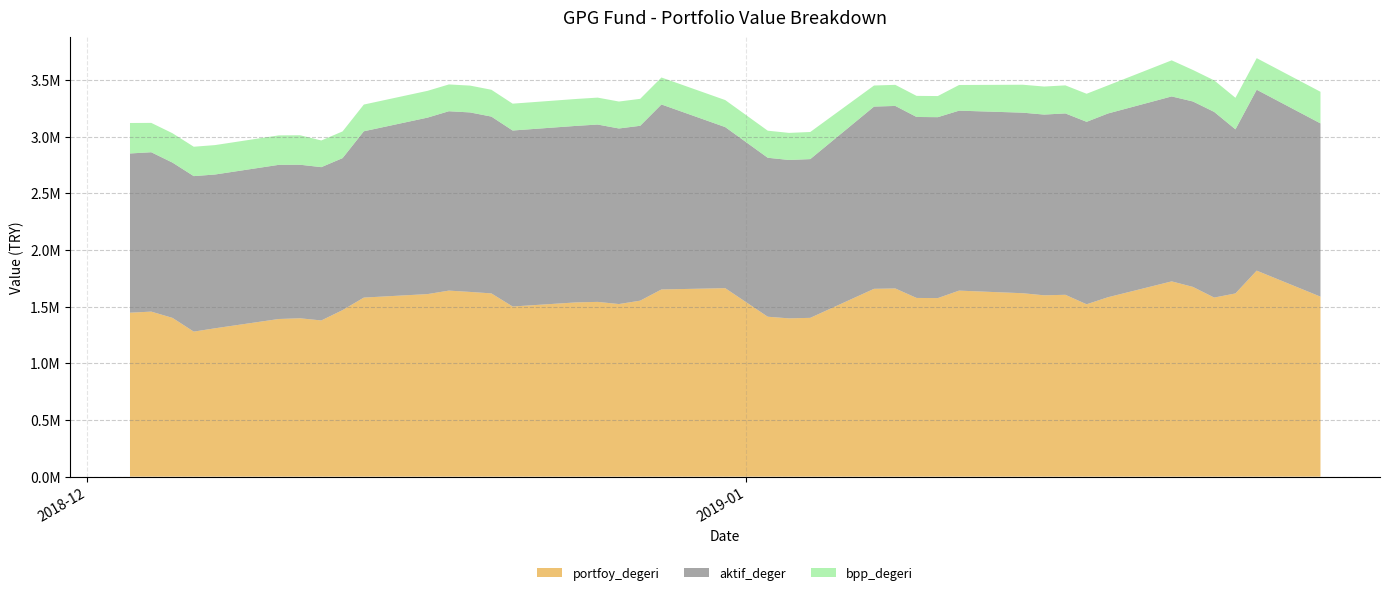

Reading right to left, list all the values displayed in this chart.

portfoy_degeri: 1588173.7	1817751.1	1616547.1	1580053.8	1674179.4	1722944.1	1582829.6	1520928.5	1604575.6	1599960.9	1618286.2	1641378.5	1575437.2	1576852.0	1660437.4	1657268.0	1401185.0	1396573.3	1411076.9	1663006.9	1651582.9	1552851.0	1522869.3	1541948.2	1537674.2	1501231.9	1616960.4	1629890.9	1641523.1	1610740.6	1579942.3	1469465.9	1378232.9	1397348.1	1391053.3	1309031.0	1279739.5	1400726.6	1456171.4	1446584.6
aktif_deger: 1528430.1	1595963.0	1447586.4	1637981.4	1635880.0	1631725.4	1621059.2	1609660.6	1600164.2	1594602.1	1593018.5	1587718.4	1596200.6	1596527.4	1610335.2	1607786.8	1400484.6	1397384.7	1402392.0	1420981.3	1632170.9	1542757.8	1549029.7	1564610.4	1557279.4	1552697.0	1559727.7	1583584.1	1582451.6	1557089.2	1467223.9	1340866.5	1352467.7	1354603.8	1360018.9	1356744.3	1371769.9	1369967.2	1406055.1	1404857.2
bpp_degeri: 279119.1	278576.8	278396.2	278215.8	278035.5	318298.4	247754.6	247591.5	247428.9	247231.6	246481.9	226435.4	186281.5	186154.1	186024.7	185895.3	239169.0	239003.6	238840.1	238499.5	238002.8	237839.0	237684.1	237568.8	237409.1	236912.3	236751.2	236590.9	236417.0	236256.1	235774.2	235589.2	235447.2	260168.5	259993.4	259468.2	259283.7	259112.8	258936.1	268848.6